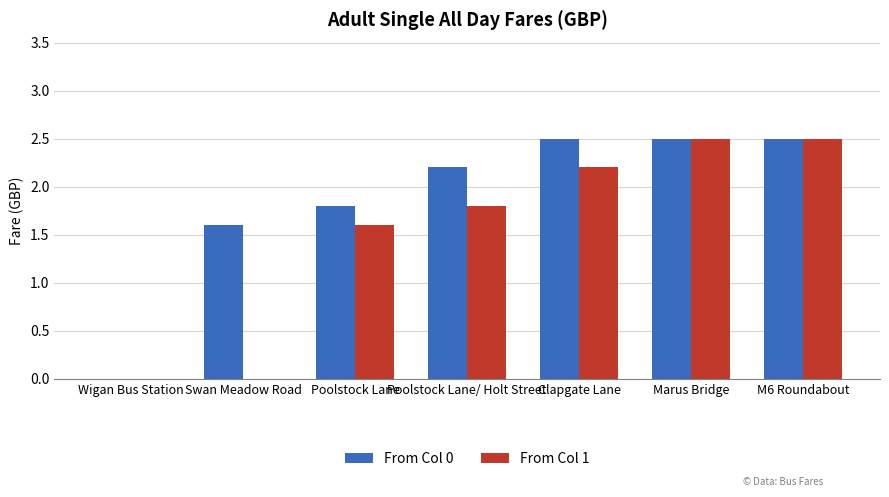

How many data points does each series have?

7